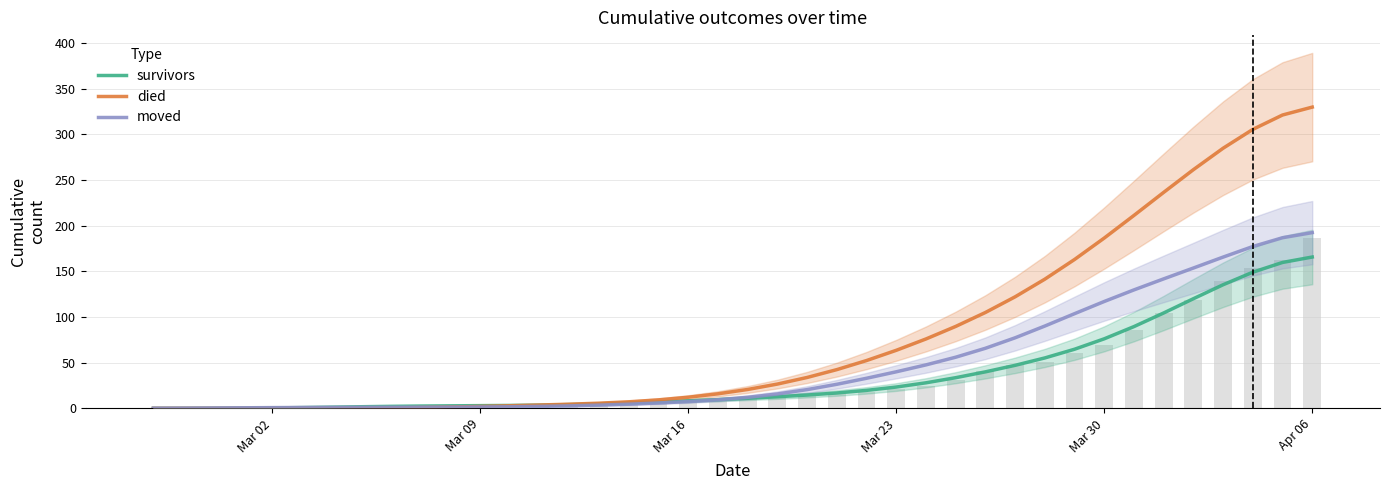

Are the bars horizontal?

No